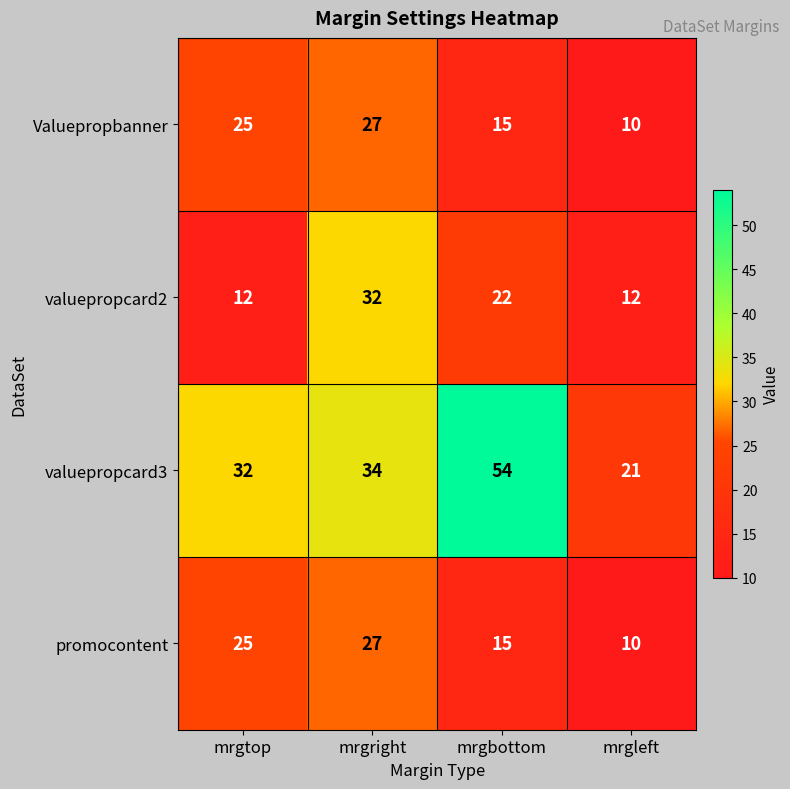

Which series has the largest total across all categories?

valuepropcard3